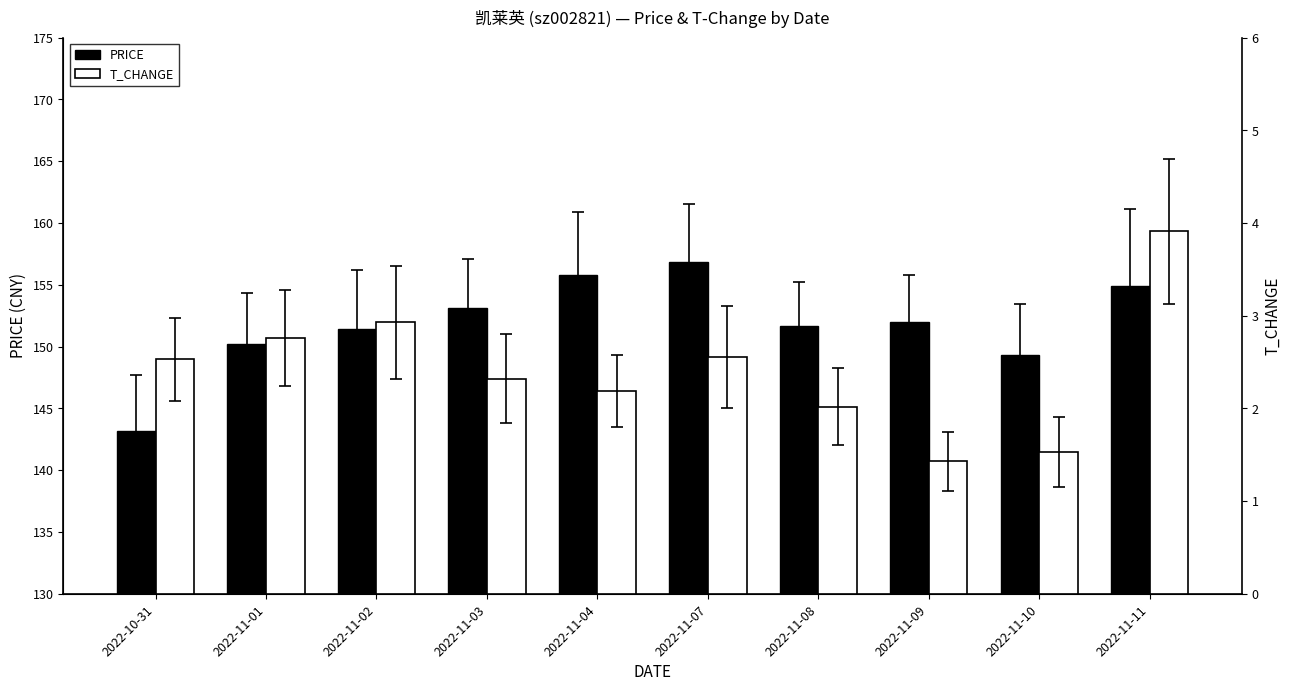

Between 2022-11-04 and 2022-11-01, which is larger?

2022-11-04